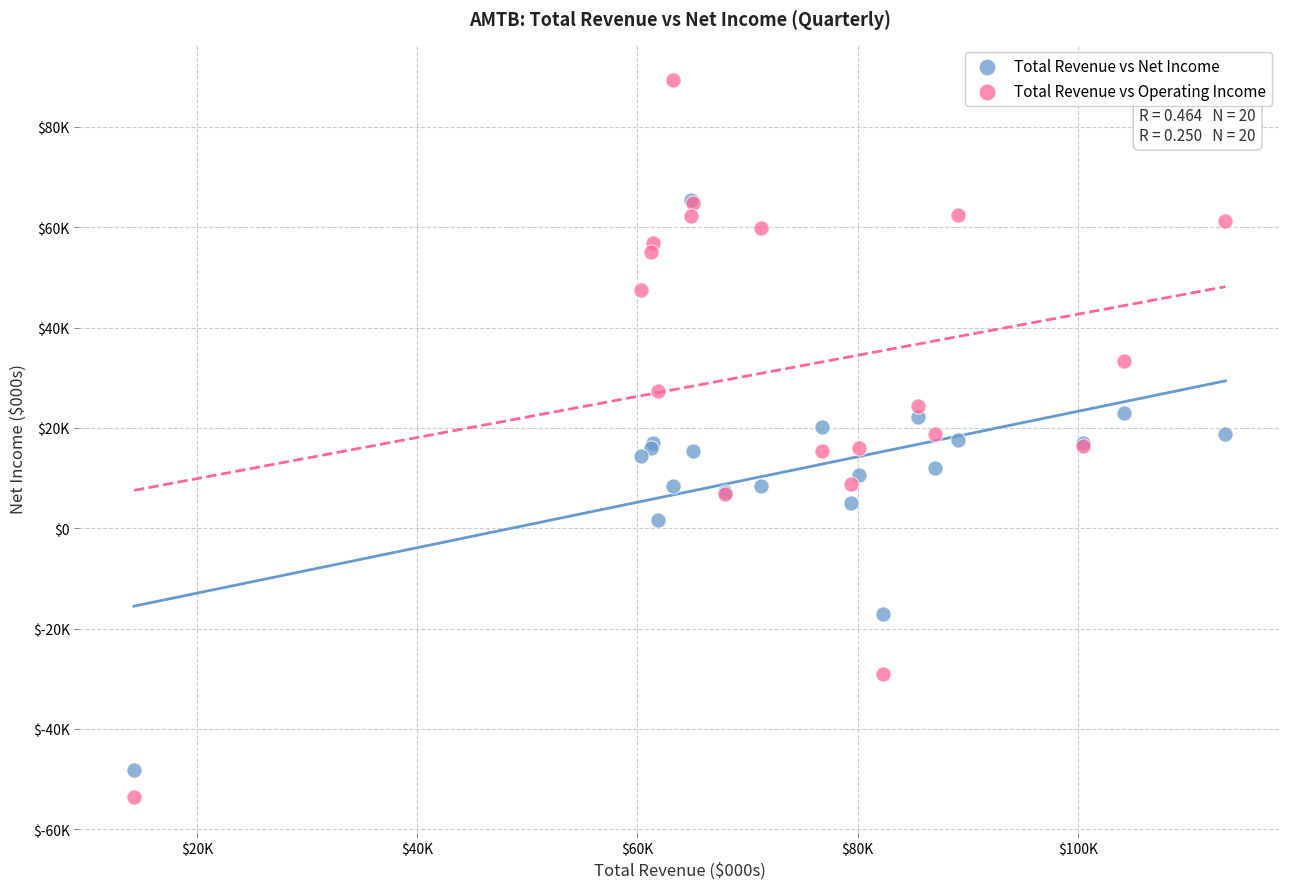

What are all the series names shown in the legend?

Total Revenue vs Net Income, Total Revenue vs Operating Income